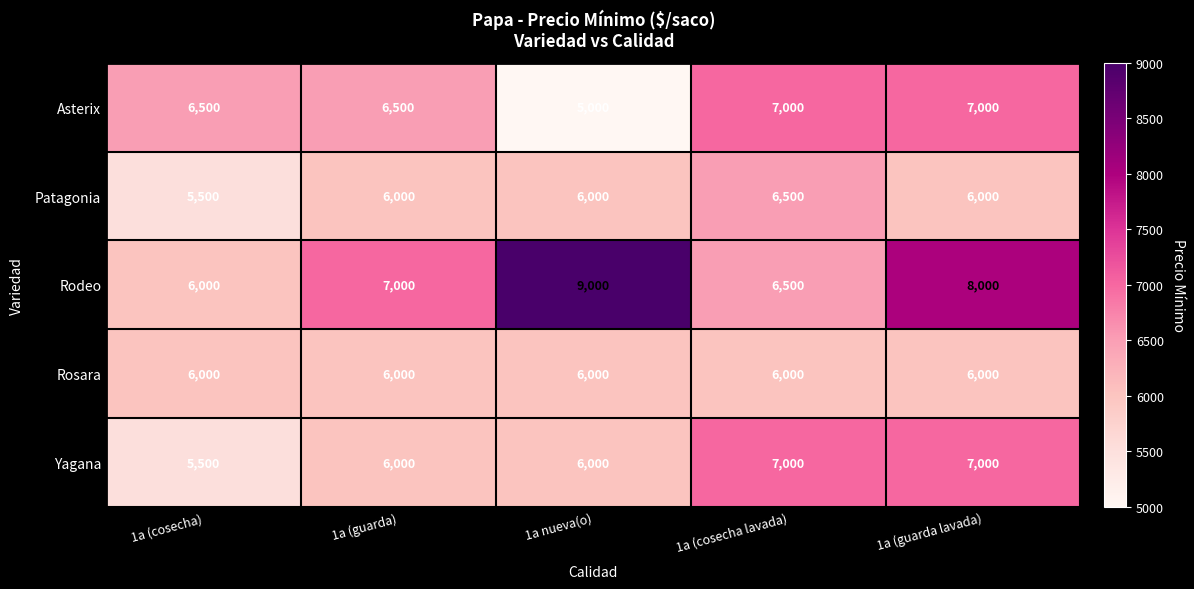

Reading right to left, extract all data points from this chart.

Asterix: 1a (guarda lavada)=7000	1a (cosecha lavada)=7000	1a nueva(o)=5000	1a (guarda)=6500	1a (cosecha)=6500
Patagonia: 1a (guarda lavada)=6000	1a (cosecha lavada)=6500	1a nueva(o)=6000	1a (guarda)=6000	1a (cosecha)=5500
Rodeo: 1a (guarda lavada)=8000	1a (cosecha lavada)=6500	1a nueva(o)=9000	1a (guarda)=7000	1a (cosecha)=6000
Rosara: 1a (guarda lavada)=6000	1a (cosecha lavada)=6000	1a nueva(o)=6000	1a (guarda)=6000	1a (cosecha)=6000
Yagana: 1a (guarda lavada)=7000	1a (cosecha lavada)=7000	1a nueva(o)=6000	1a (guarda)=6000	1a (cosecha)=5500